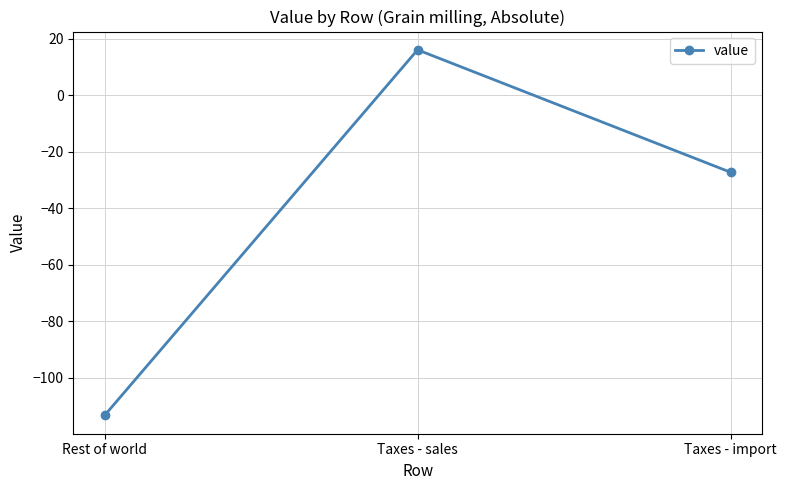

What is the average value?

-41.5